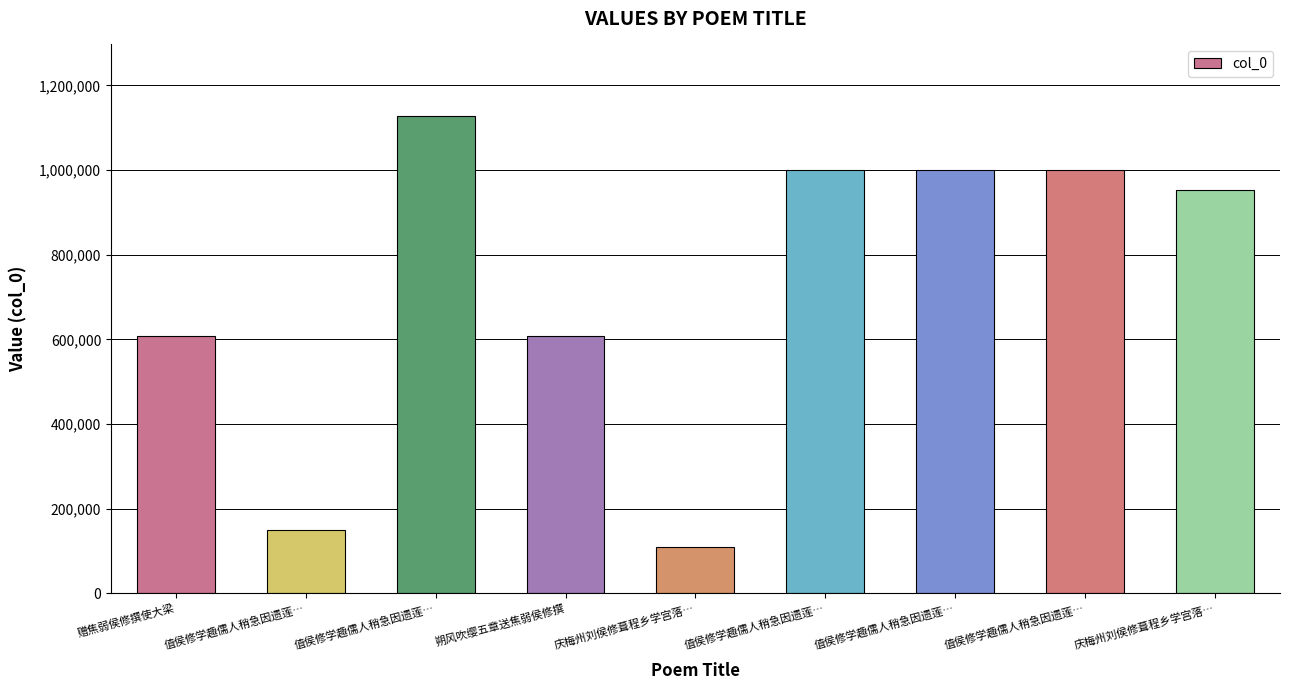

Are the bars horizontal?

No